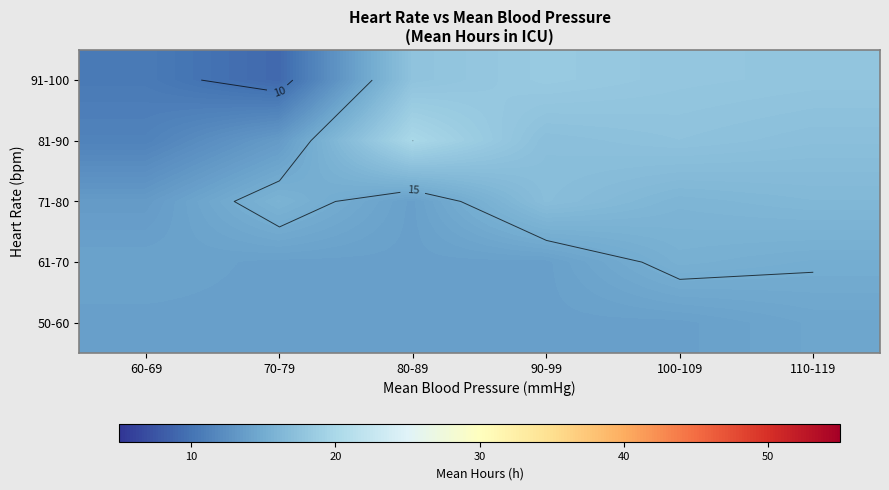

At which category is the sum across all series the highest?

100-109